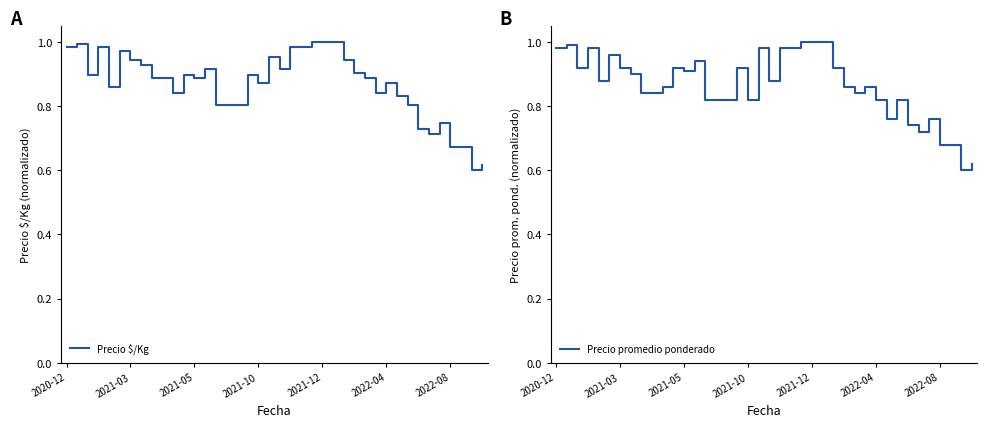

Which series has the largest range (max minus min)?

Precio $/Kg